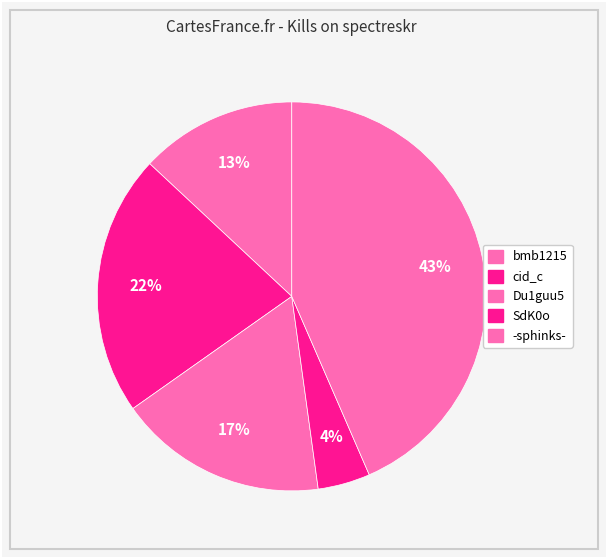

Count the number of slices in the pie.

5